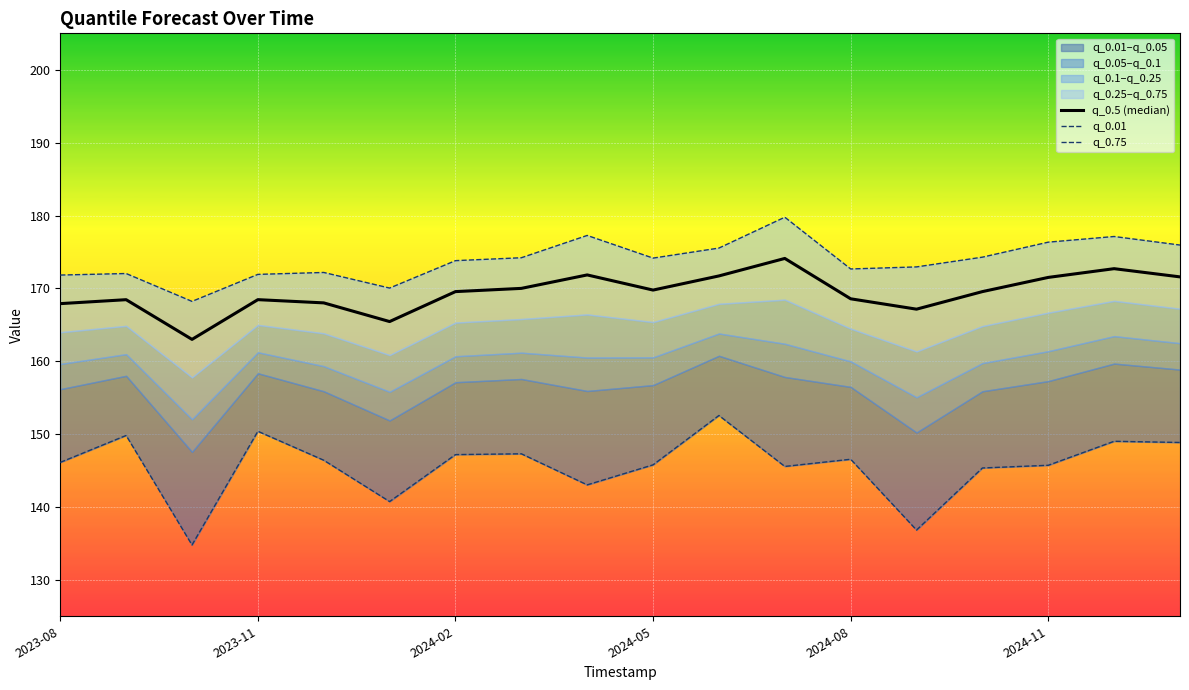

Where does the q_0.01 series first go above 146?

2023-08